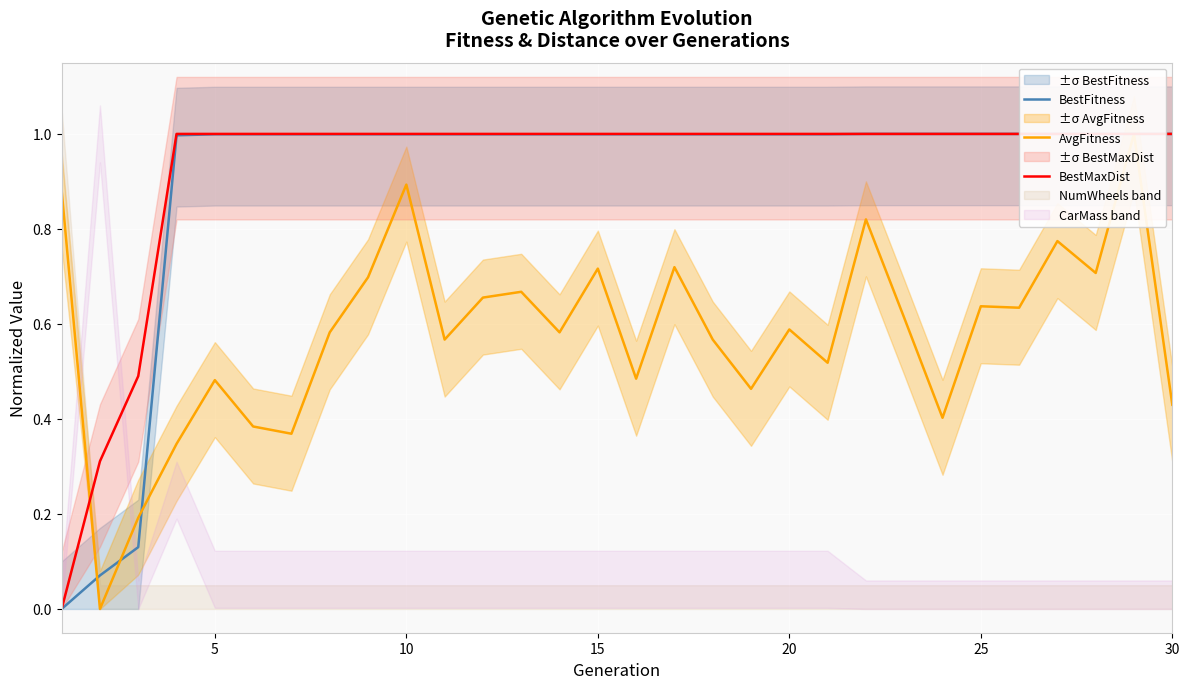

List the series in order of their peak value, lowest first.

BestFitness, AvgFitness, BestMaxDist